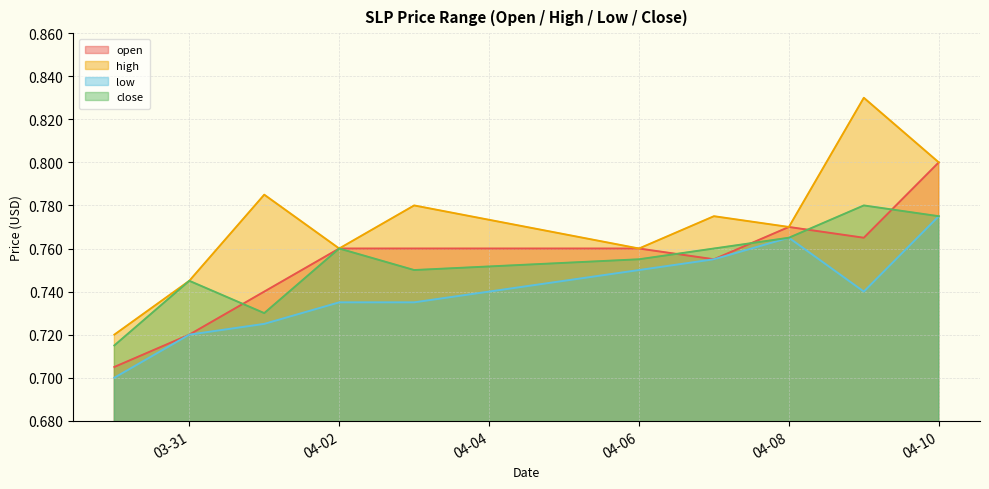

True or false: close and high intersect in this chart.

False